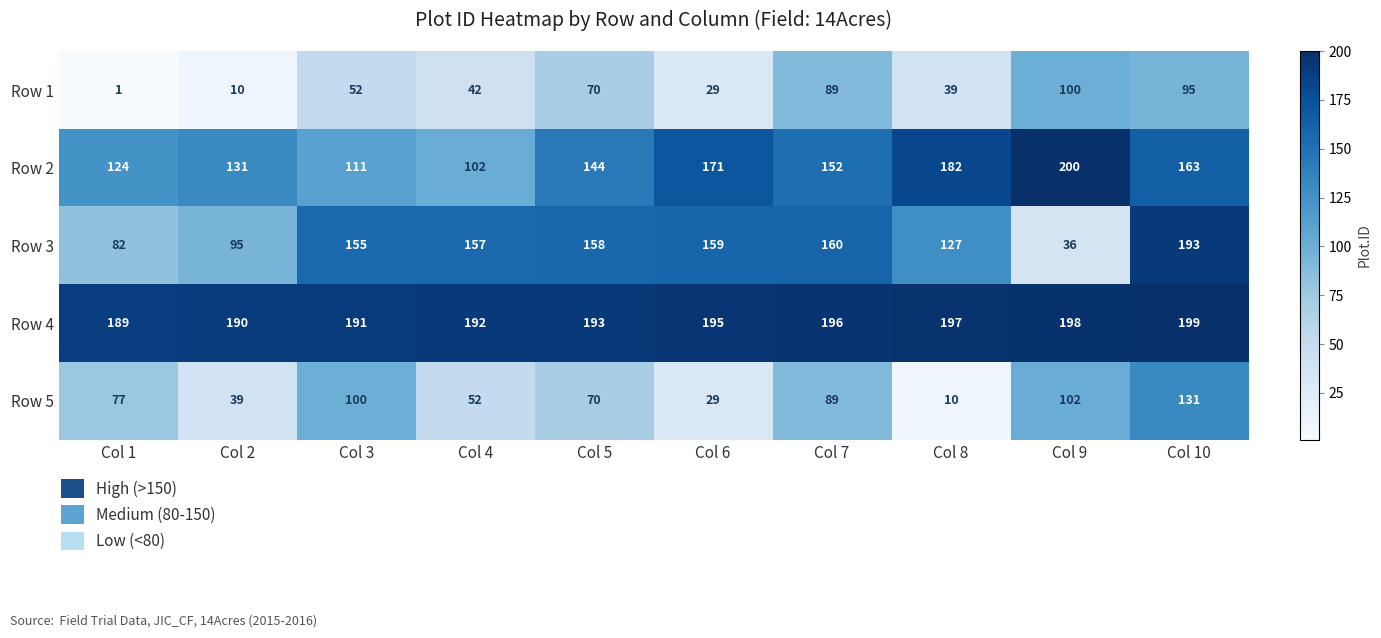

Which label corresponds to the smallest value in the chart?

Col 1